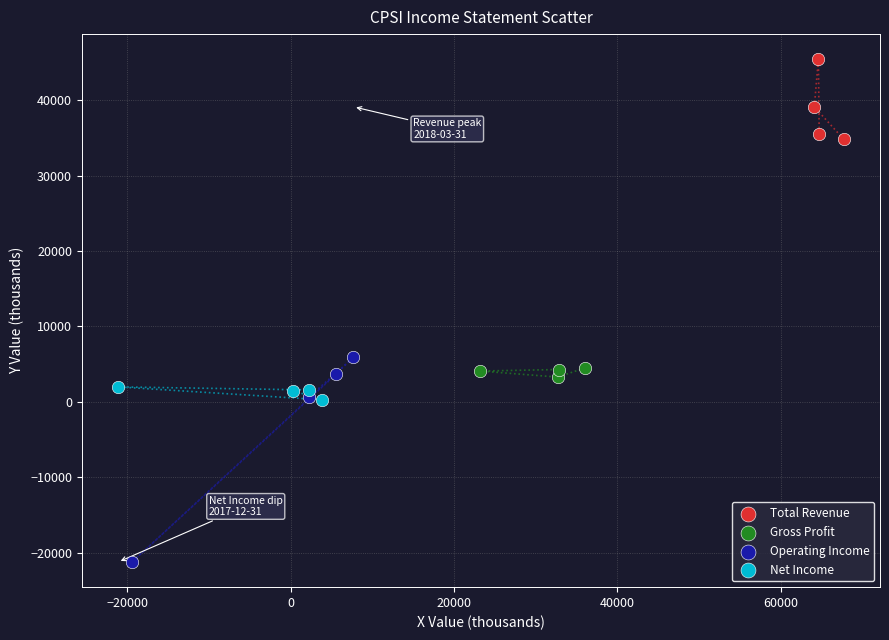

Which series reaches the maximum Y coordinate?

Total Revenue